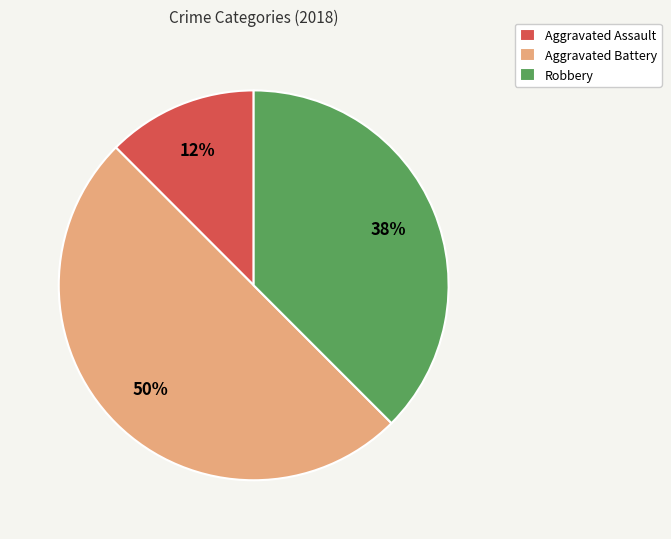

The Aggravated Battery slice represents 50% of the pie. True or false?

True